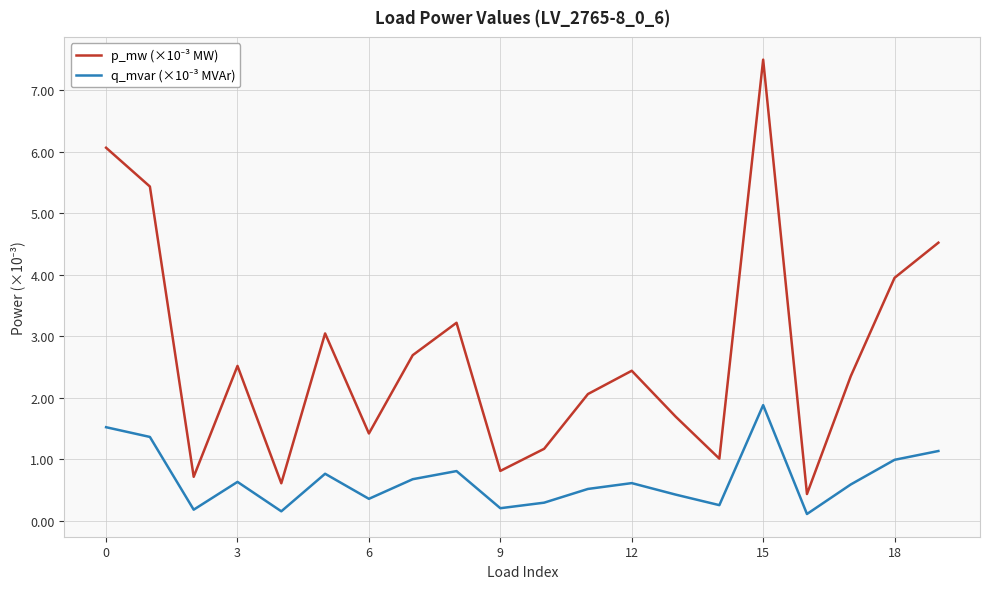

What is the maximum value shown in the chart?

7.5